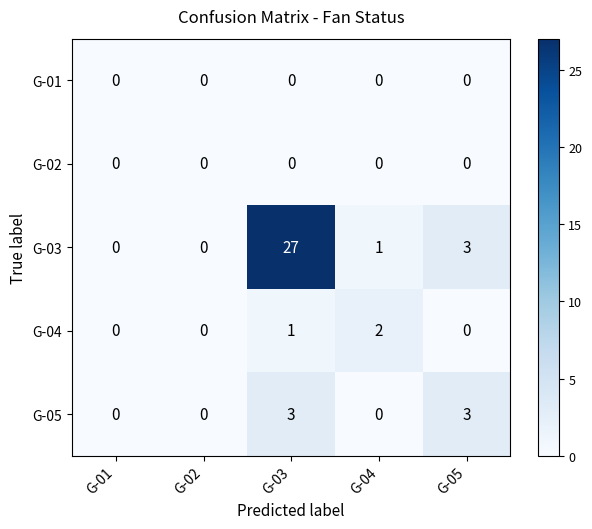

How many G-04 values are between 0 and 1?

4